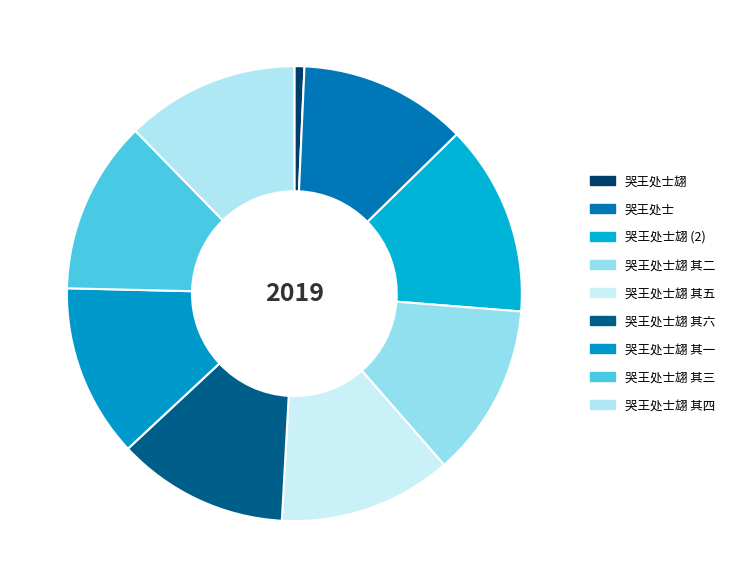

How many segments does this pie chart have?

9